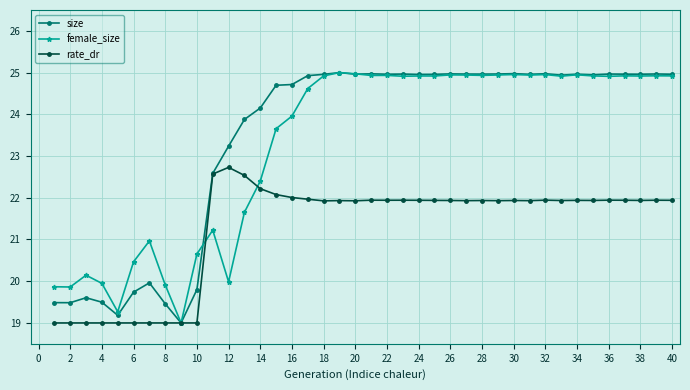

In size, how many points are lower than both neighbors (excluding endpoints)?

11